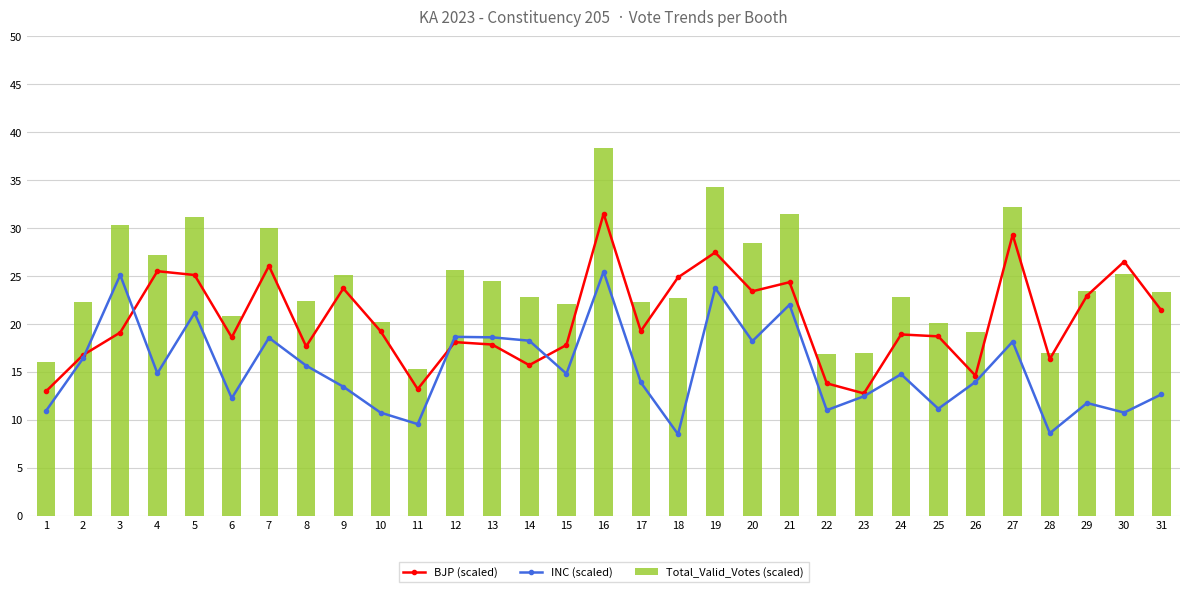

Which category has the lowest value in the Total_Valid_Votes (scaled) series?

11